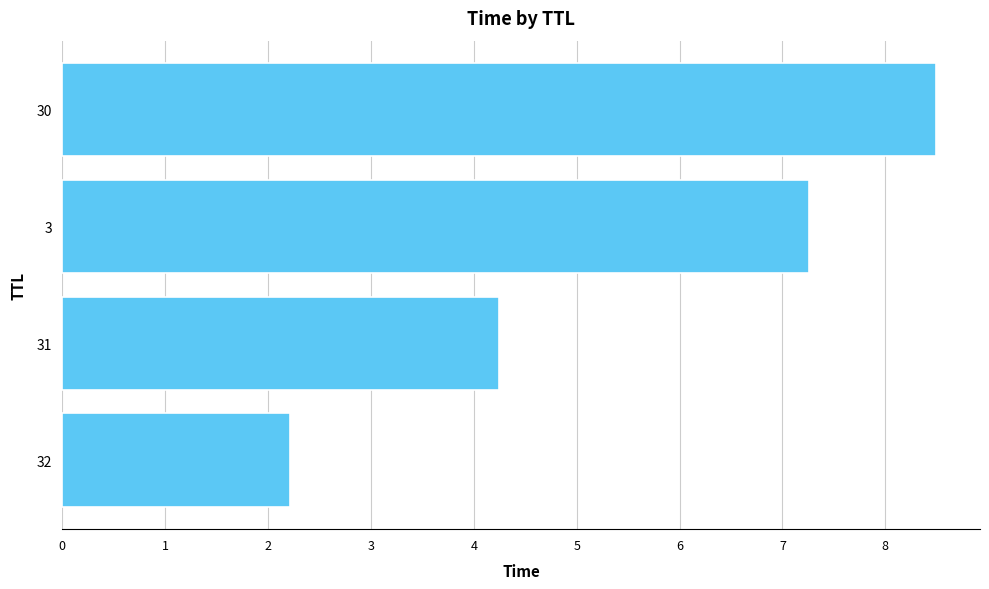

What value does the data have at 3?

7.3